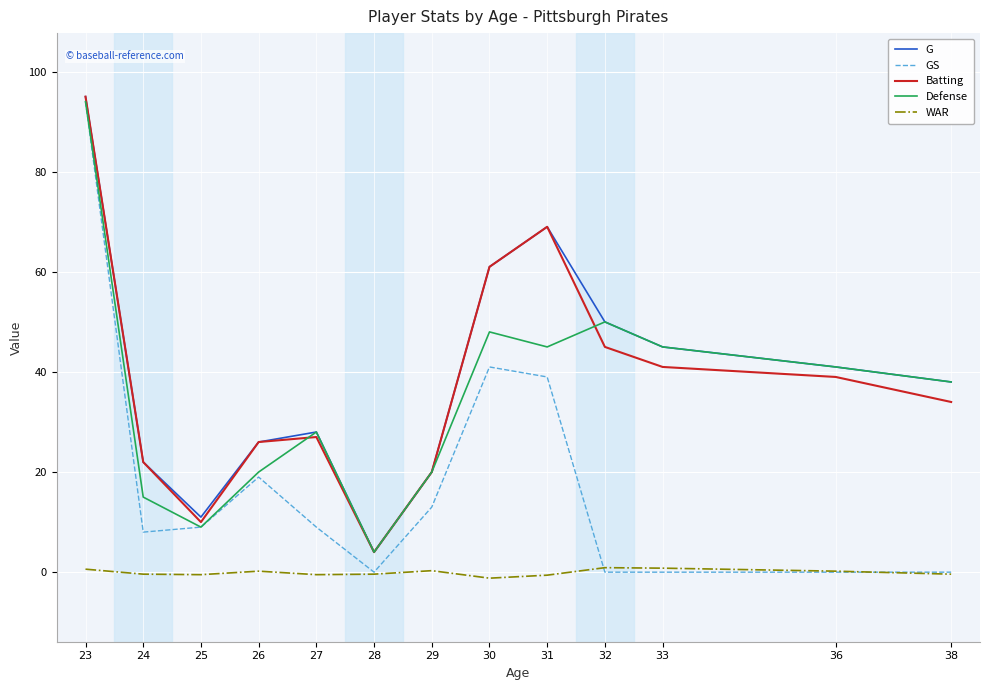

What is the difference between the highest and lowest values at 23?

94.4